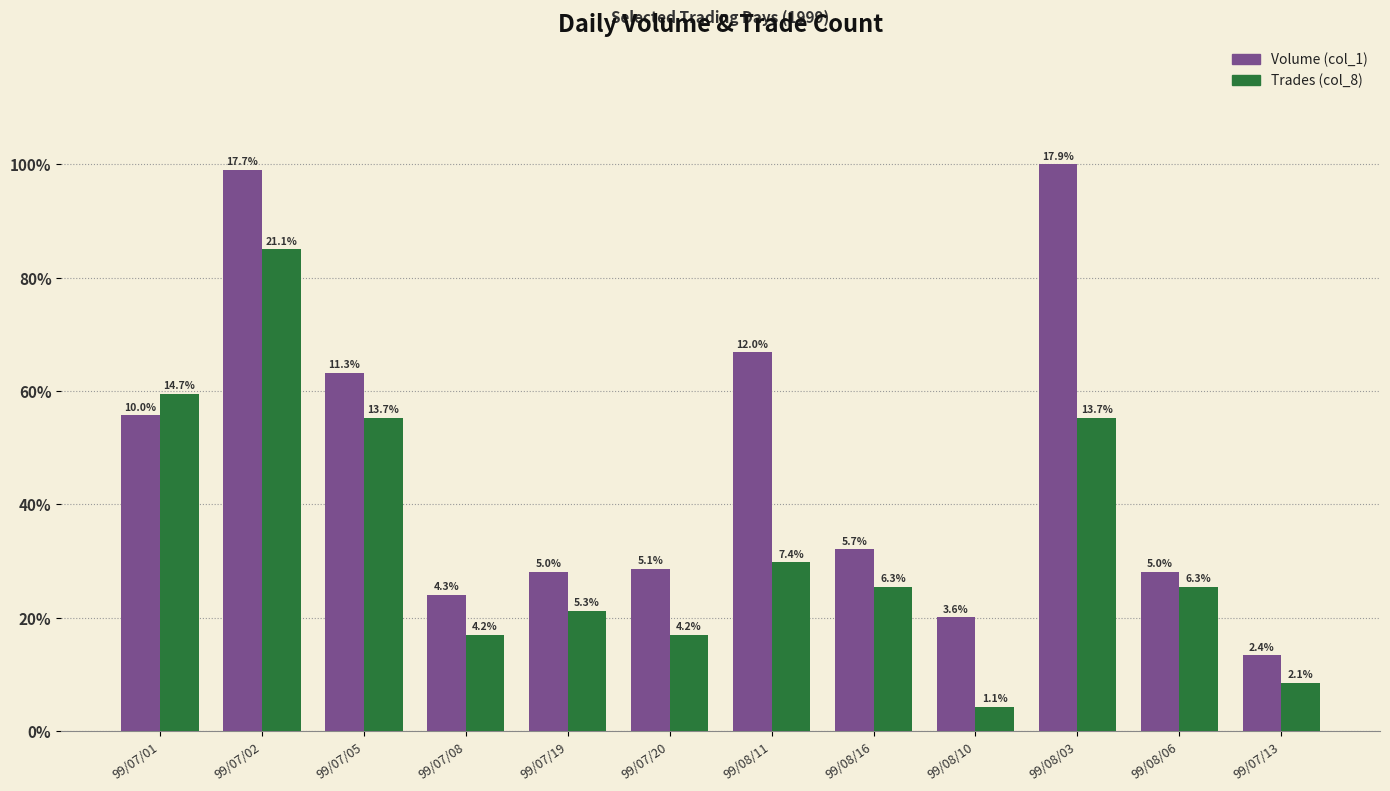

The Volume (col_1) series shows 100000 at 99/07/13. True or false?

True